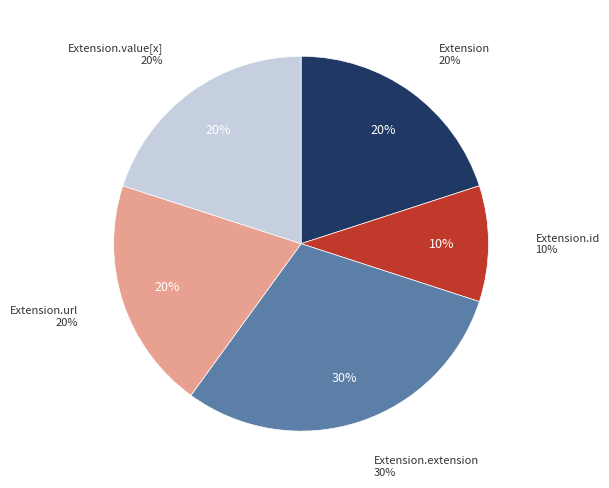

Does Extension.extension represent more than half of the total?

No